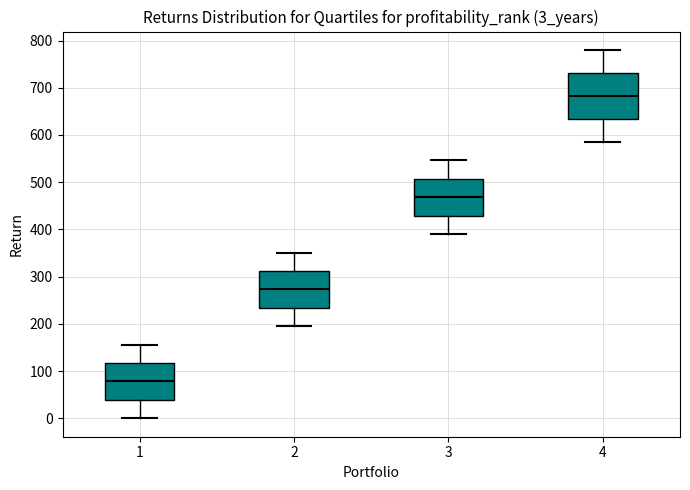

Reading left to right, read every box against the y-axis: the position of its median line, the range the box covers, and the ends of its whiskers. The values are not printed on the chart, so give them approximately, as read against the axis.

1: median 80, box 40 to 120, whiskers 0 to 160
2: median 270, box 230 to 310, whiskers 200 to 350
3: median 470, box 430 to 510, whiskers 390 to 550
4: median 680, box 630 to 730, whiskers 590 to 780